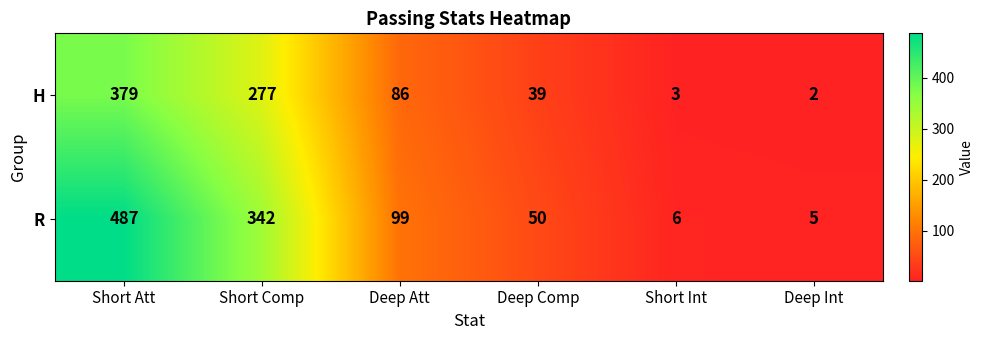

Which series has the largest total across all categories?

R